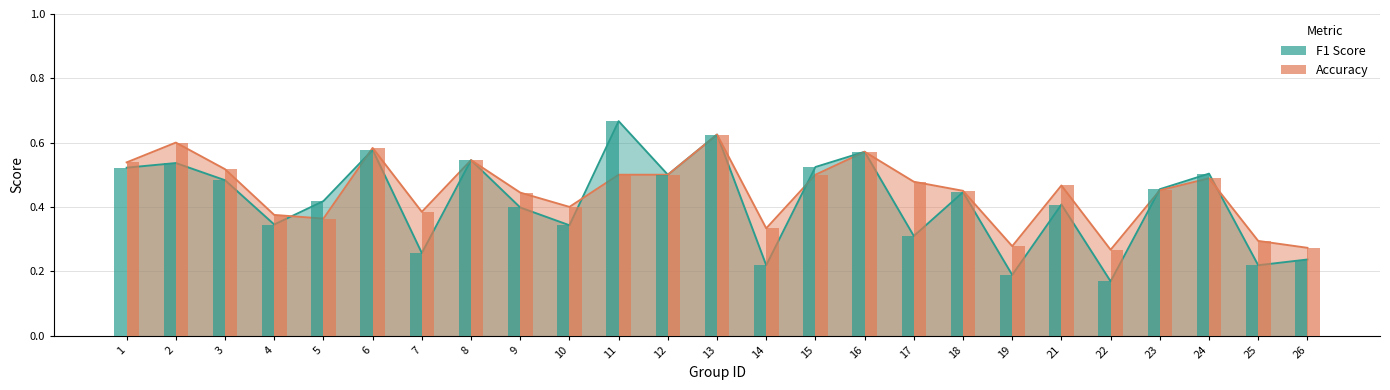

Rank the series by their average value, from lowest to highest.

f1, accuracy